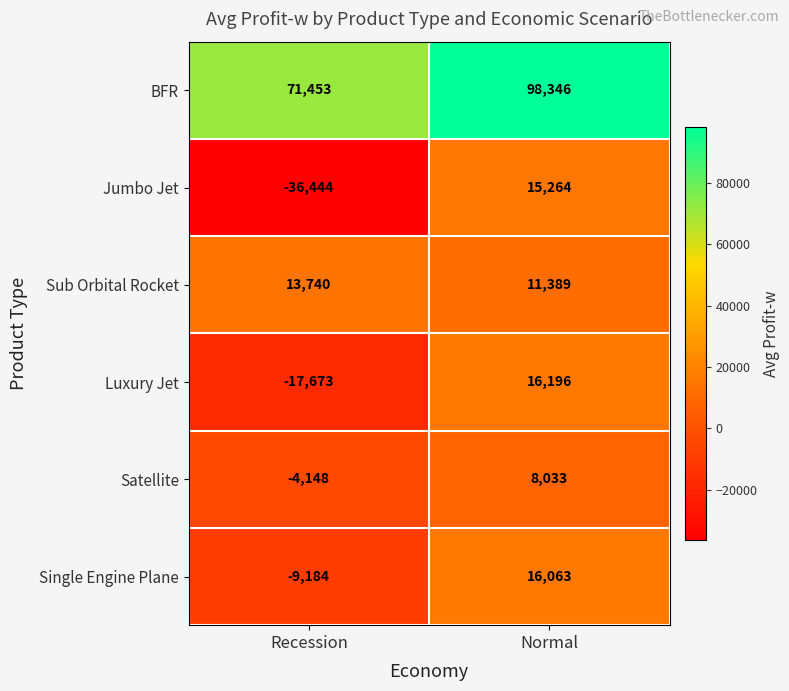

How many series are shown in this chart?

6